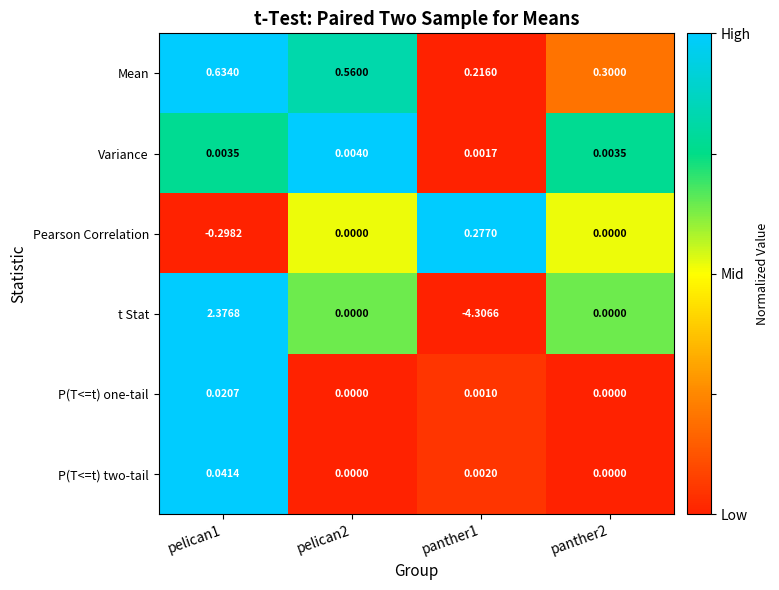

Which series has the largest range (max minus min)?

t Stat